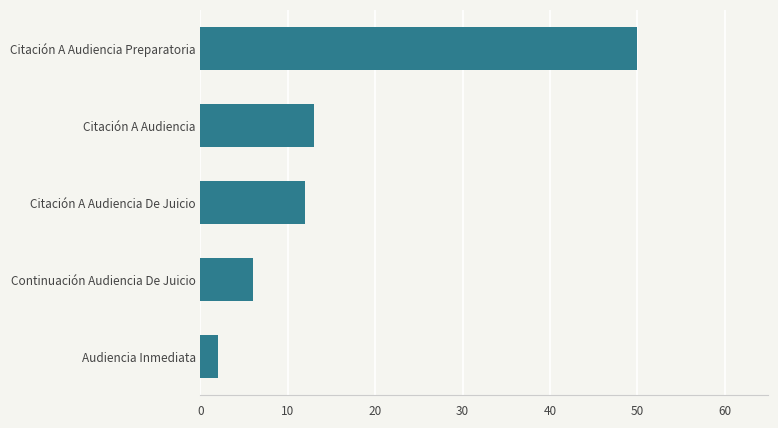

Between Citación A Audiencia Preparatoria and Citación A Audiencia De Juicio, which is larger?

Citación A Audiencia Preparatoria